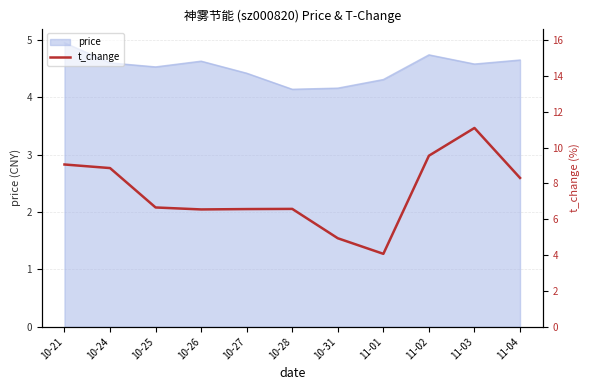

What is the change in value from 10-21 to 11-02?

+0.5